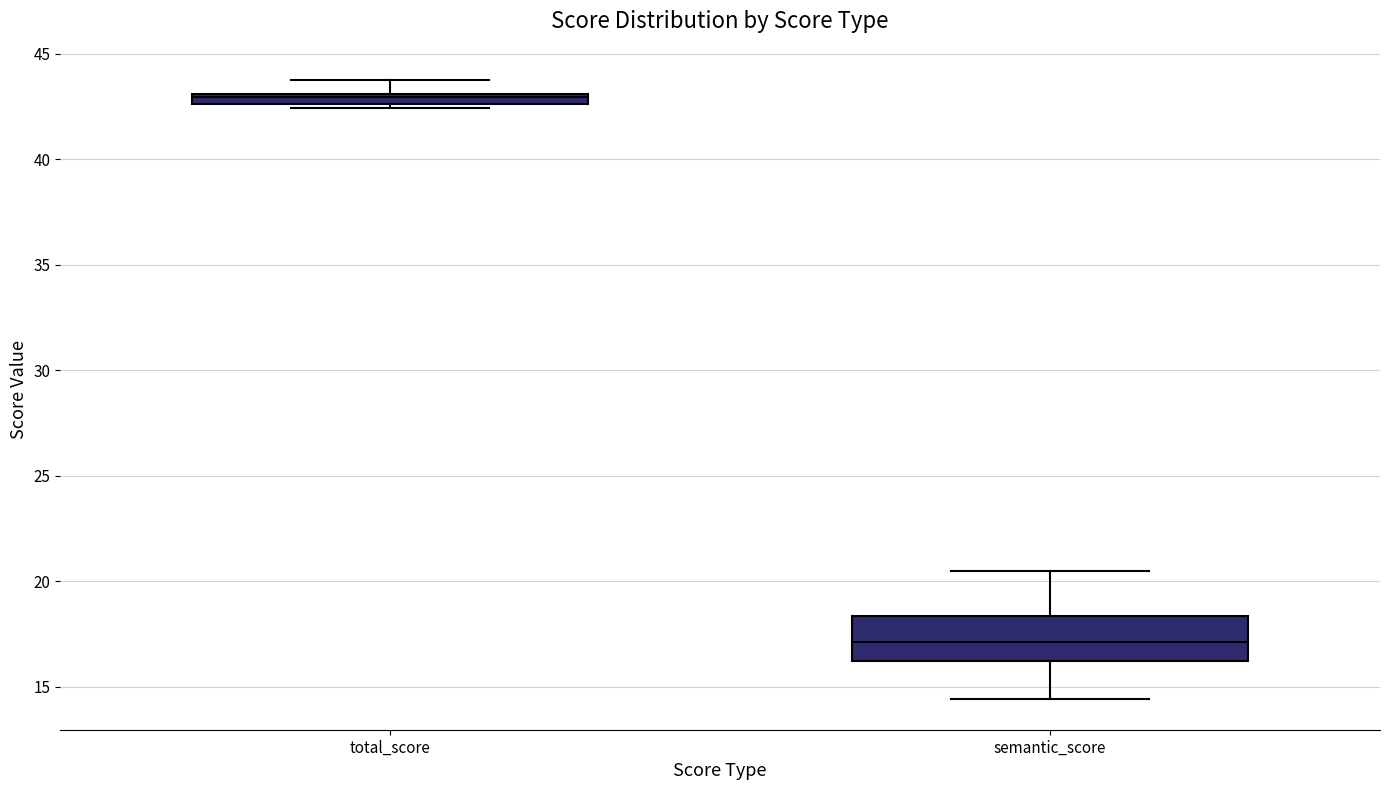

Which box's median line is the highest?

total_score